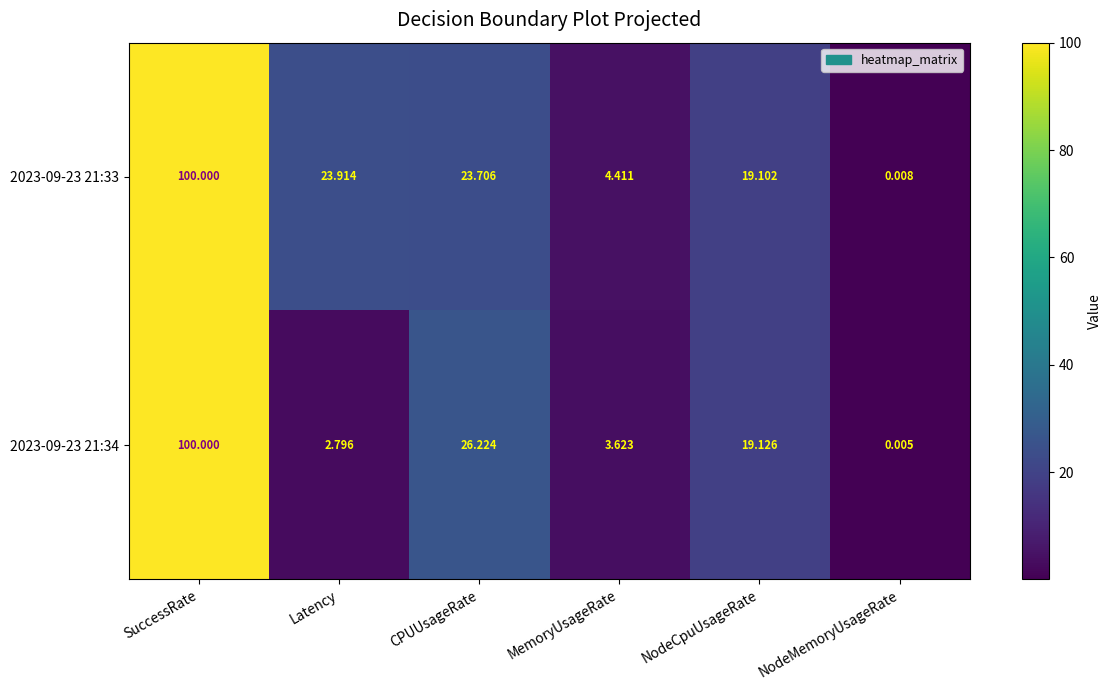

Which category has the lowest value across all series?

NodeMemoryUsageRate